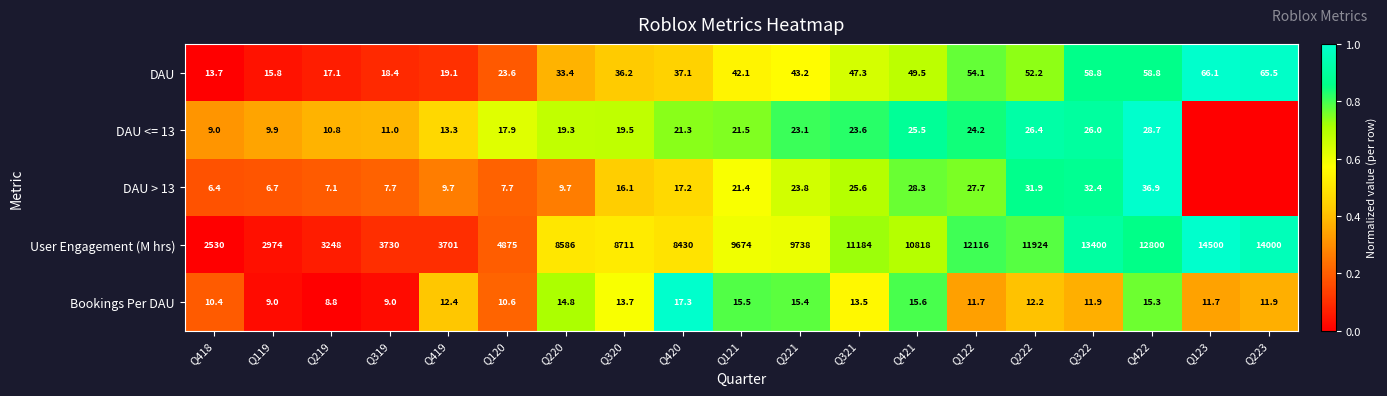

Is it true that DAU equals 0.4 at Q221?

False